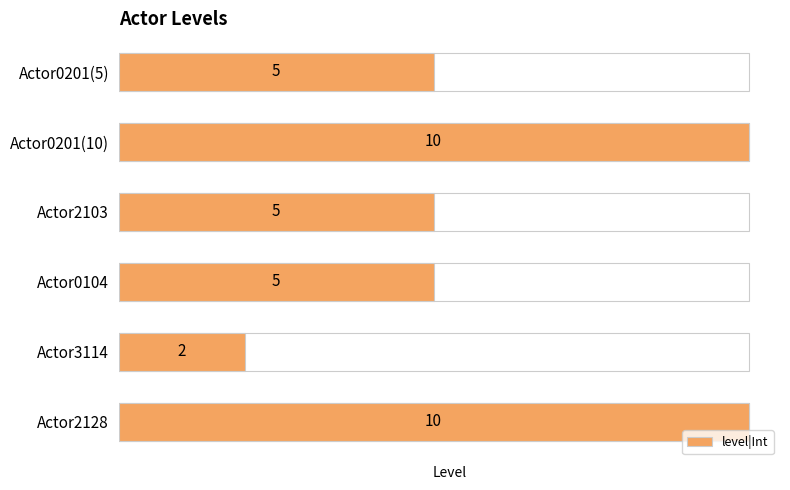

What is the maximum value shown in the chart?

10